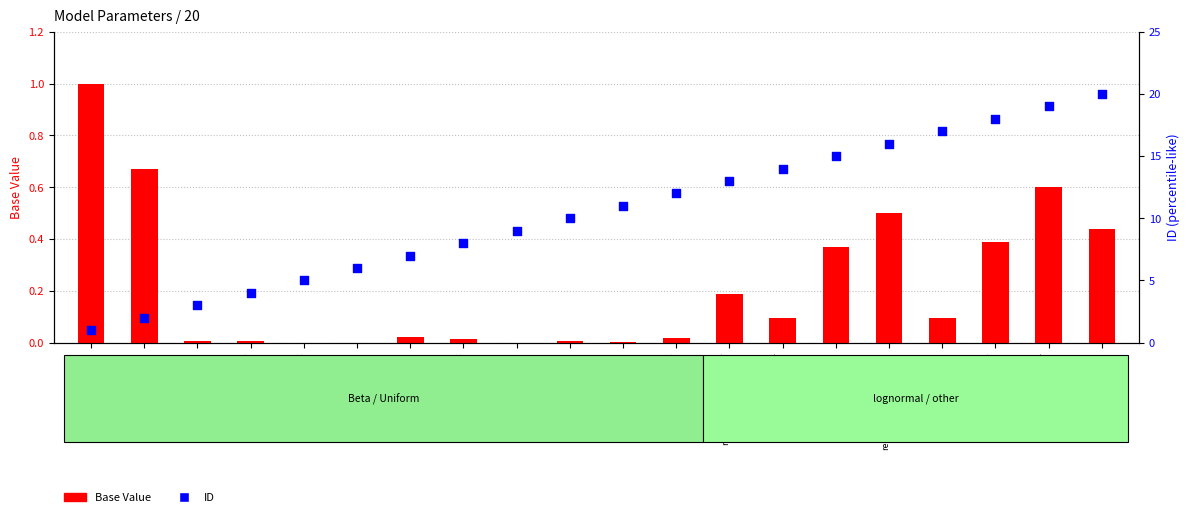

What are all the series names shown in the legend?

Base Value, ID